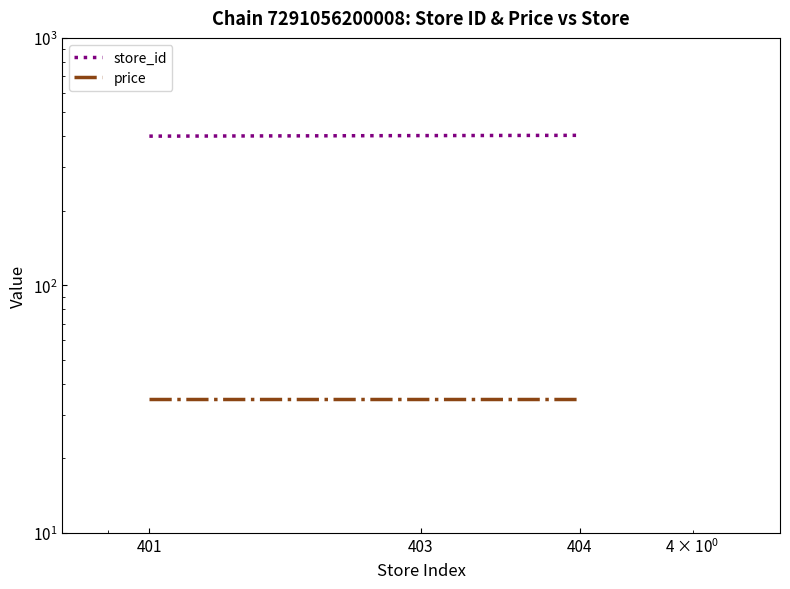

Which series has the largest total across all categories?

store_id